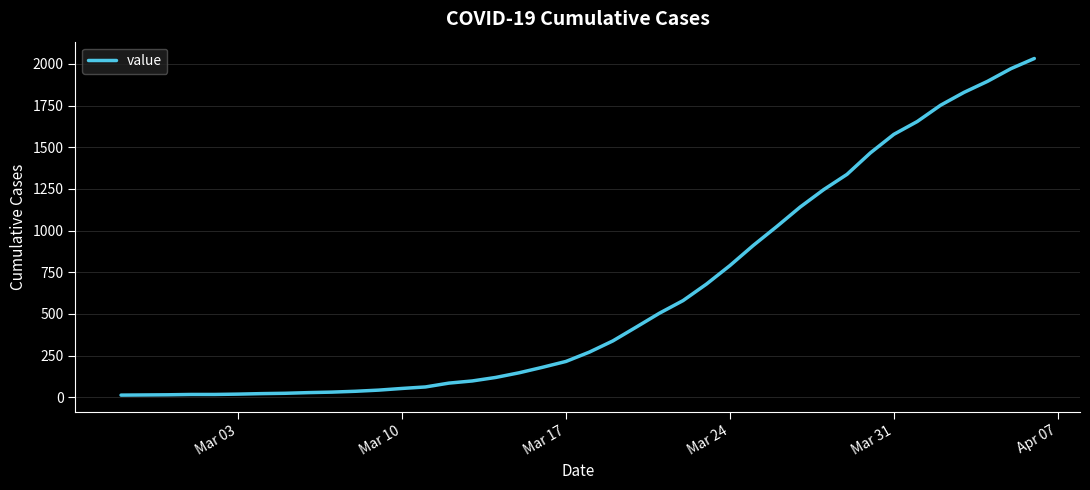

What is the difference between the maximum and minimum values?

2019